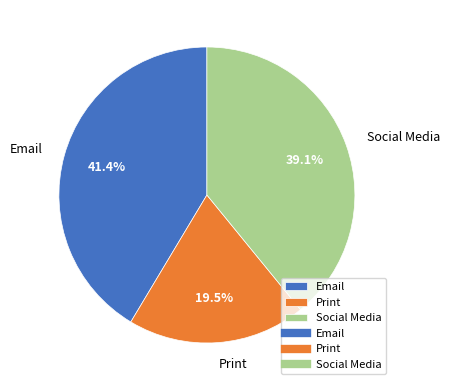

Approximately how many times larger is the value at Email compared to Social Media?

1.1